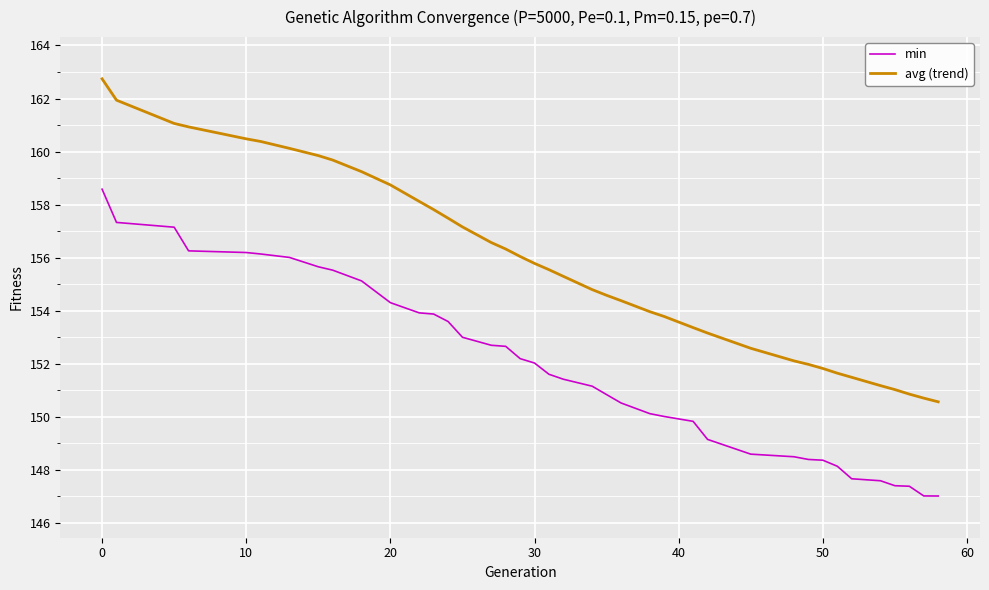

Which series has the largest total across all categories?

avg (trend)